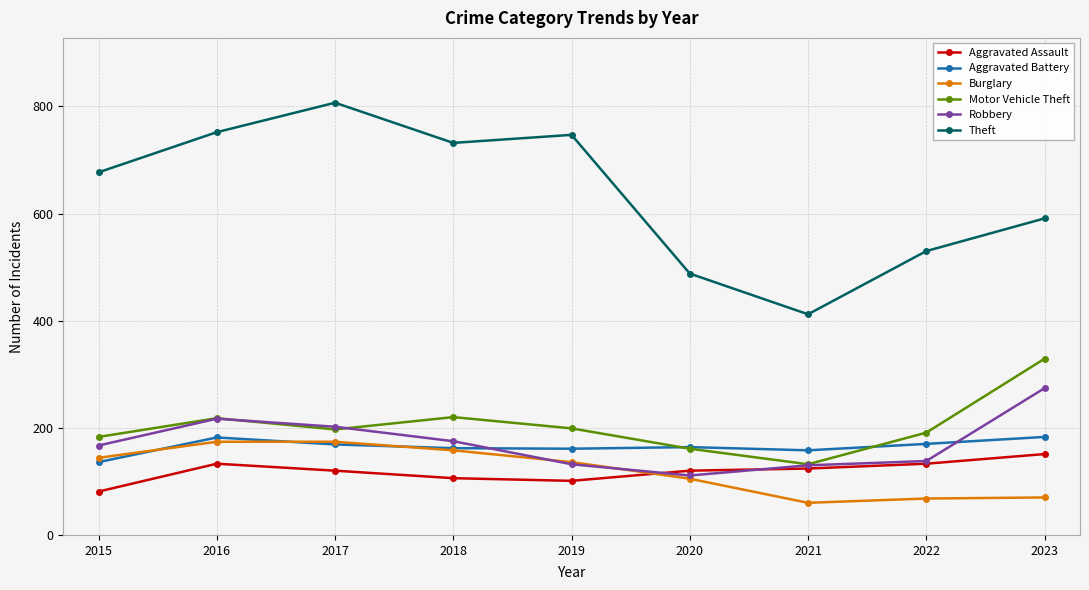

The Motor Vehicle Theft series shows 61 at 2021. True or false?

False